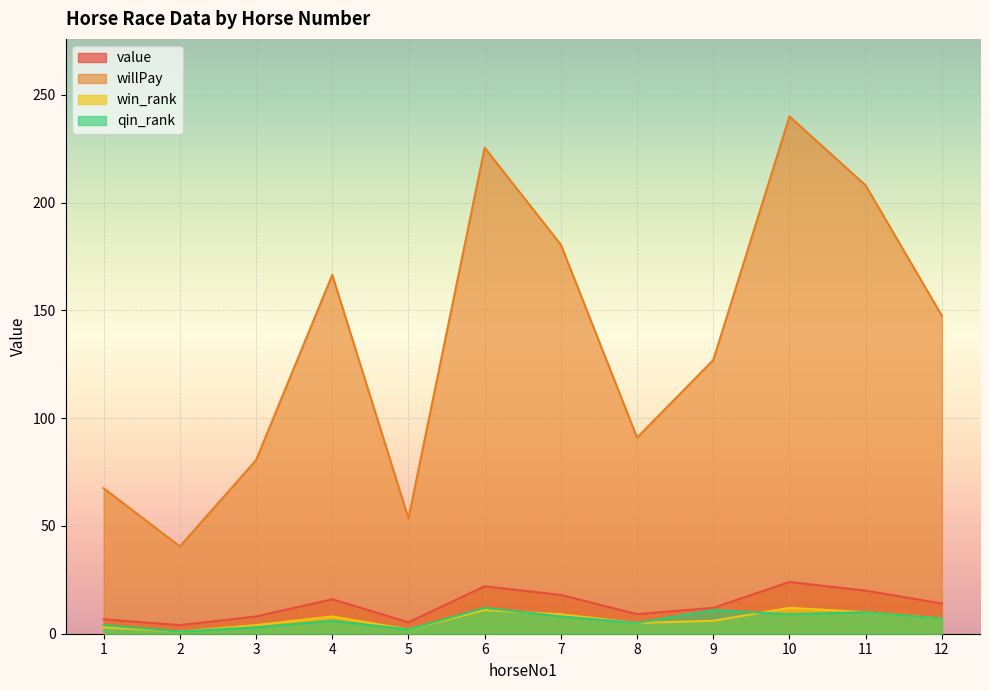

True or false: willPay has a value of 80.5 at 3.

True